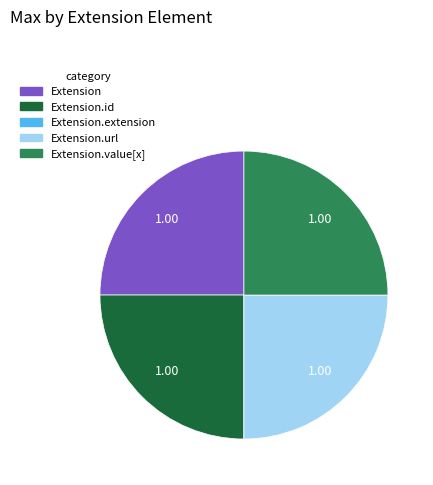

Does any single category account for the majority?

No